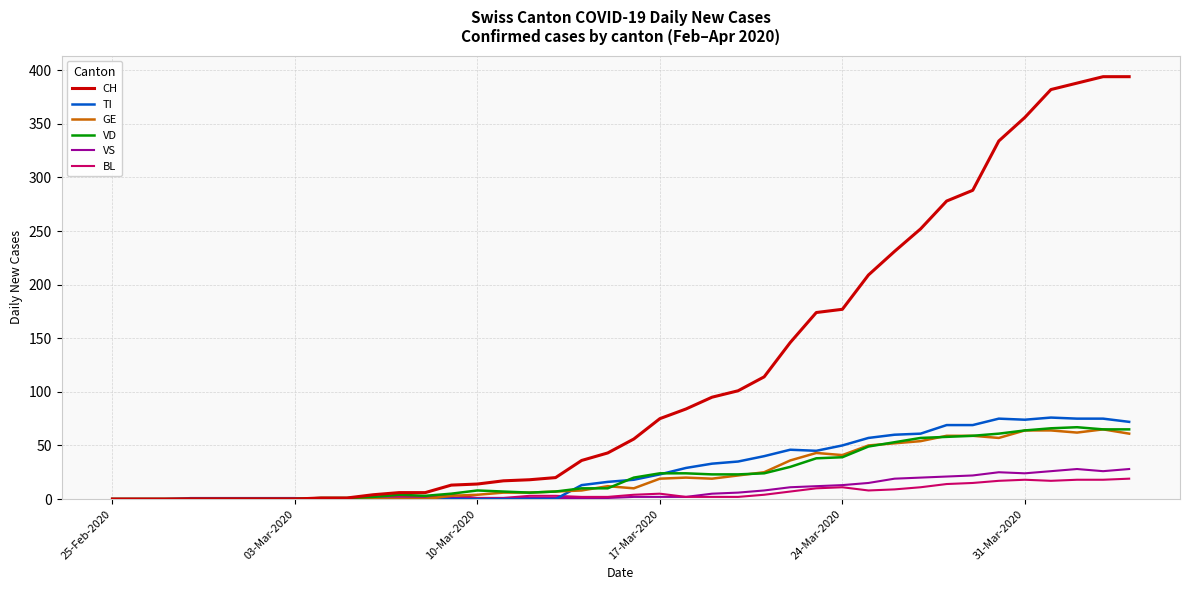

What is the maximum value shown in the chart?

394